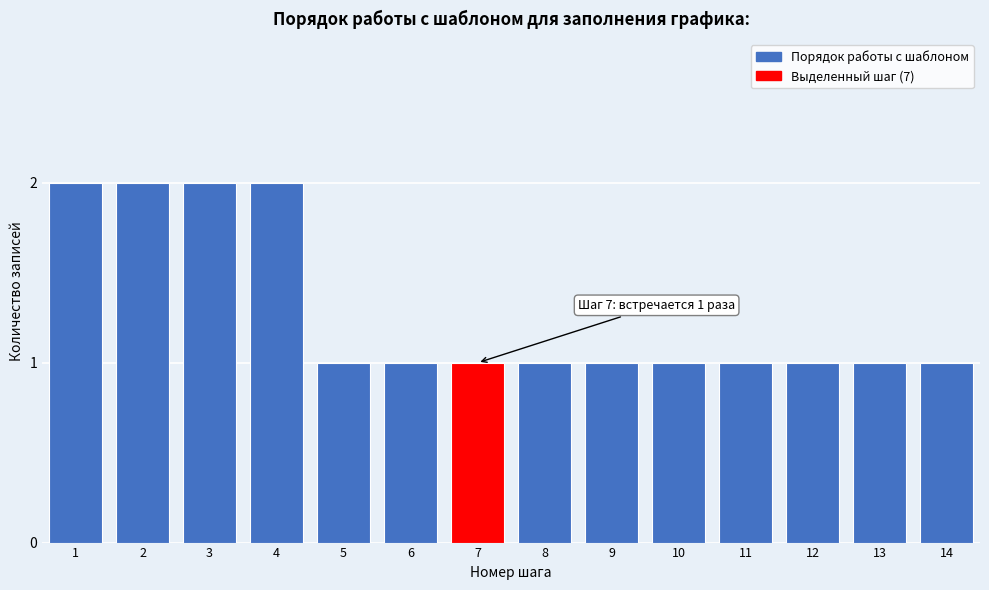

Reading right to left, list all the values displayed in this chart.

14=1	13=1	12=1	11=1	10=1	9=1	8=1	7=1	6=1	5=1	4=2	3=2	2=2	1=2